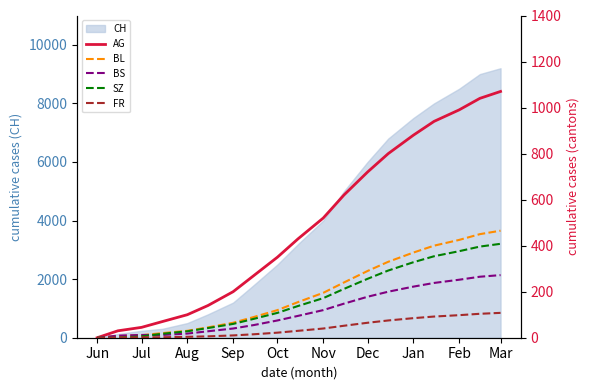

True or false: FR and BL cross at least once.

False